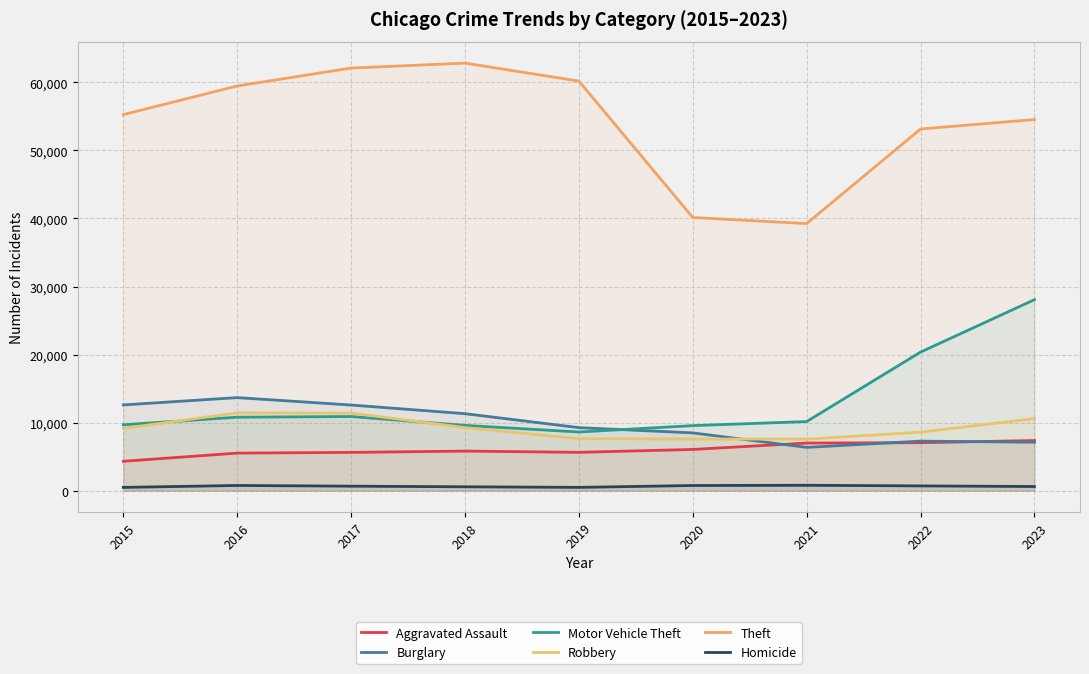

Reading left to right, transcribe all the data shown in this chart.

Aggravated Assault: 4318	5519	5623	5817	5631	6057	6998	7049	7367
Burglary: 12601	13675	12585	11314	9262	8491	6362	7278	7118
Motor Vehicle Theft: 9685	10795	10897	9593	8620	9558	10158	20366	28069
Robbery: 9147	11438	11405	9273	7635	7596	7566	8602	10596
Theft: 55272	59477	62111	62837	60197	40146	39254	53155	54543
Homicide: 480	762	660	569	482	756	789	700	607